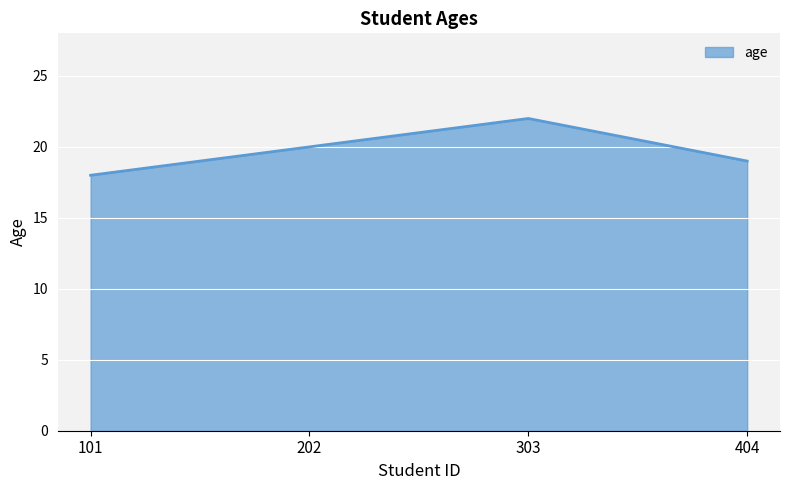

What is the change in value from 101 to 202?

+2